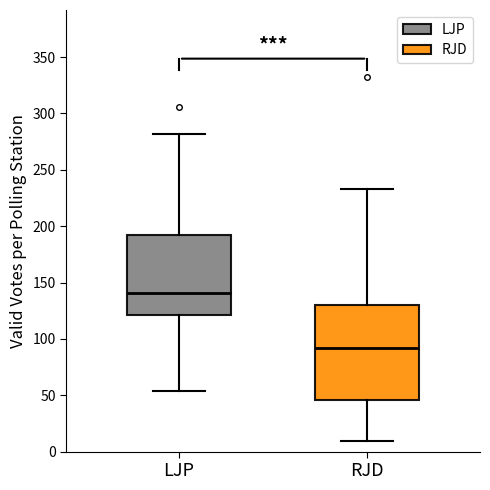

Comparing the boxes themselves (not the whiskers), which one is the tallest?

RJD